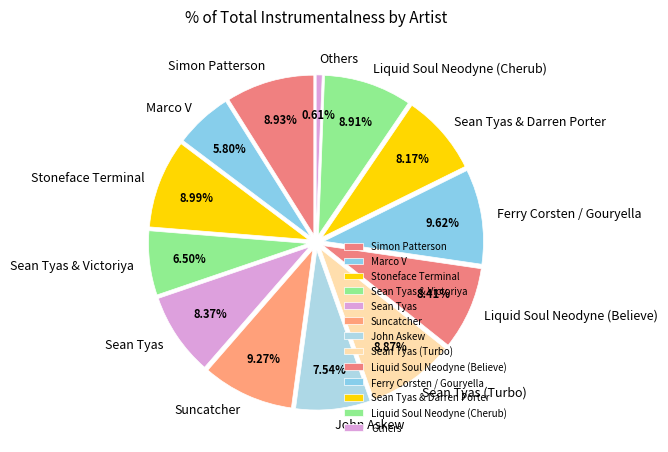

Is there any slice that represents more than half of the pie?

No